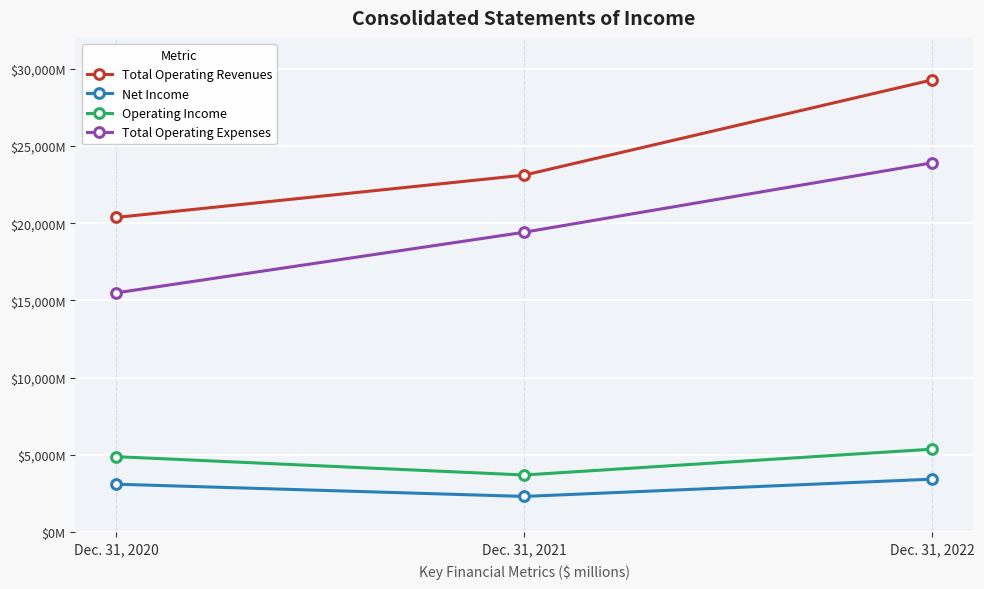

What is the sum of all Total Operating Revenues values?

72767